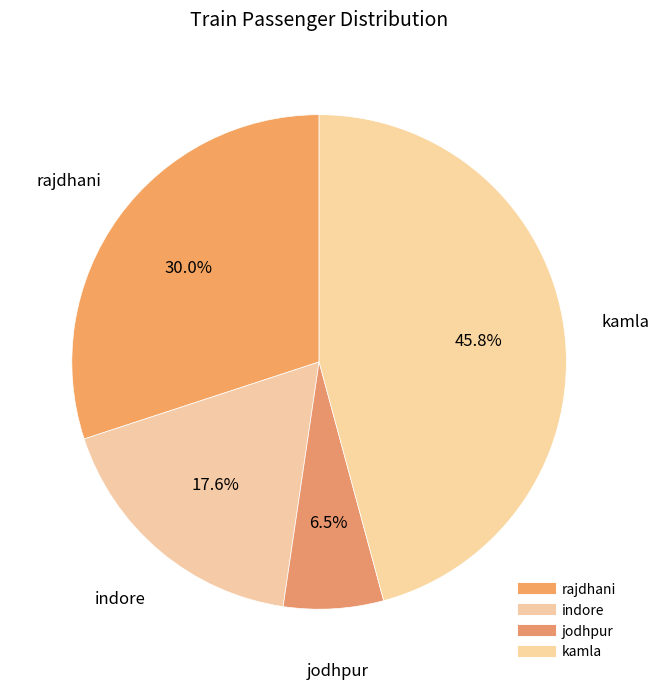

The kamla slice represents 46% of the pie. True or false?

True